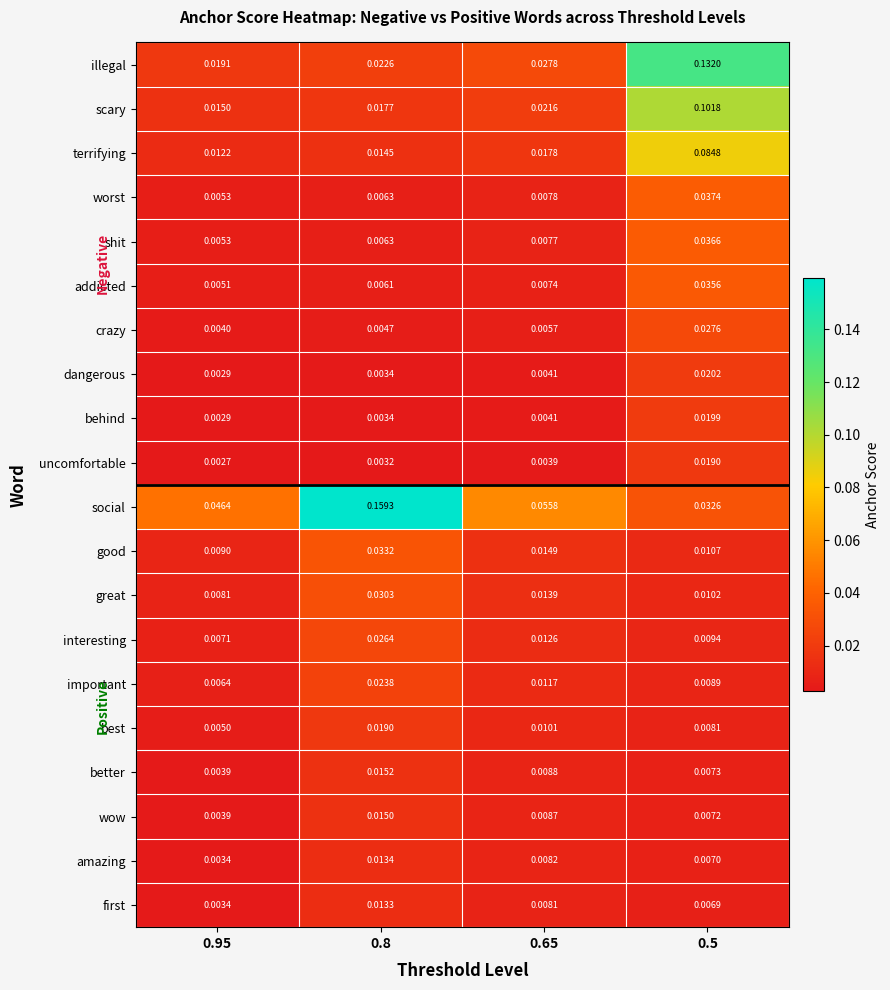

At 0.5, list the series in order from smallest to largest.

first, amazing, wow, better, best, important, interesting, great, good, uncomfortable, behind, dangerous, crazy, social, addicted, shit, worst, terrifying, scary, illegal